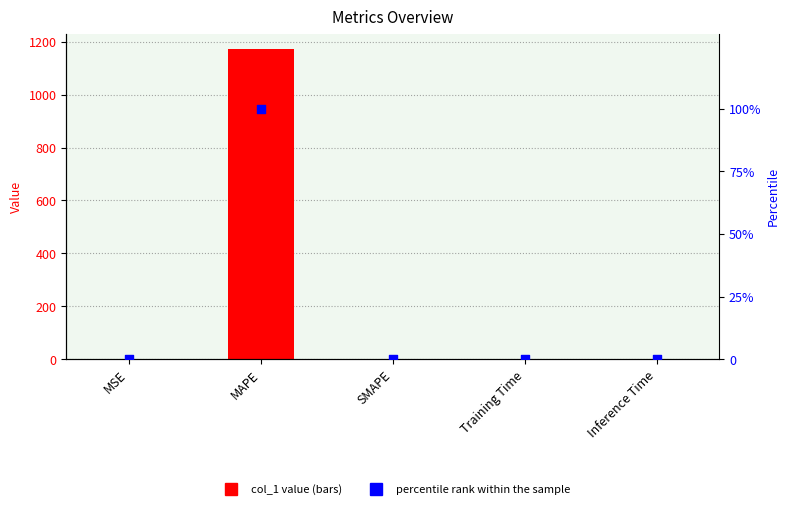

What are all the series names shown in the legend?

col_1 value, percentile rank within the sample